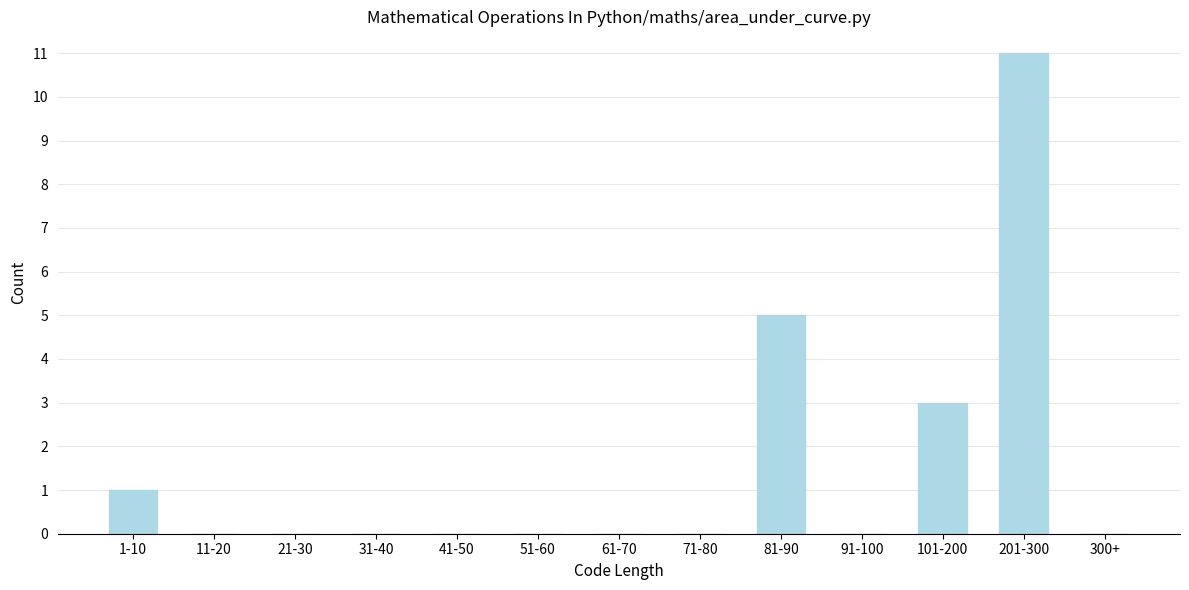

Reading left to right, extract all data points from this chart.

1-10=1	11-20=0	21-30=0	31-40=0	41-50=0	51-60=0	61-70=0	71-80=0	81-90=5	91-100=0	101-200=3	201-300=11	300+=0